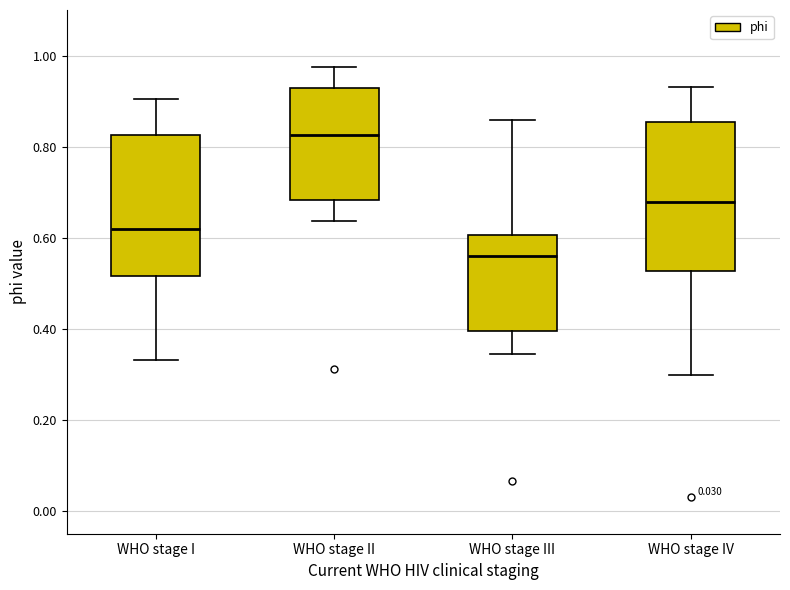

Reading left to right, read every box against the y-axis: the position of its median line, the range the box covers, and the ends of its whiskers. The values are not printed on the chart, so give them approximately, as read against the axis.

WHO stage I: median 0.62, box 0.52 to 0.82, whiskers 0.34 to 0.90
WHO stage II: median 0.82, box 0.68 to 0.92, whiskers 0.64 to 0.98
WHO stage III: median 0.56, box 0.40 to 0.60, whiskers 0.34 to 0.86
WHO stage IV: median 0.68, box 0.52 to 0.86, whiskers 0.30 to 0.94